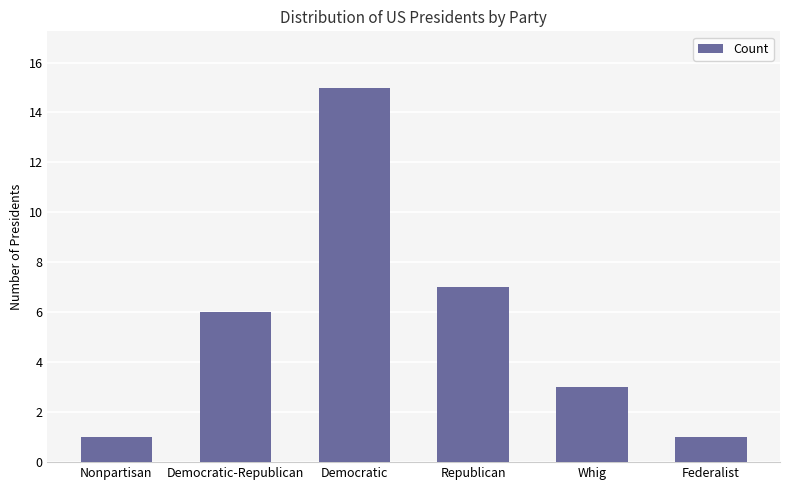

Reading left to right, what are all the values shown in this chart?

1	6	15	7	3	1